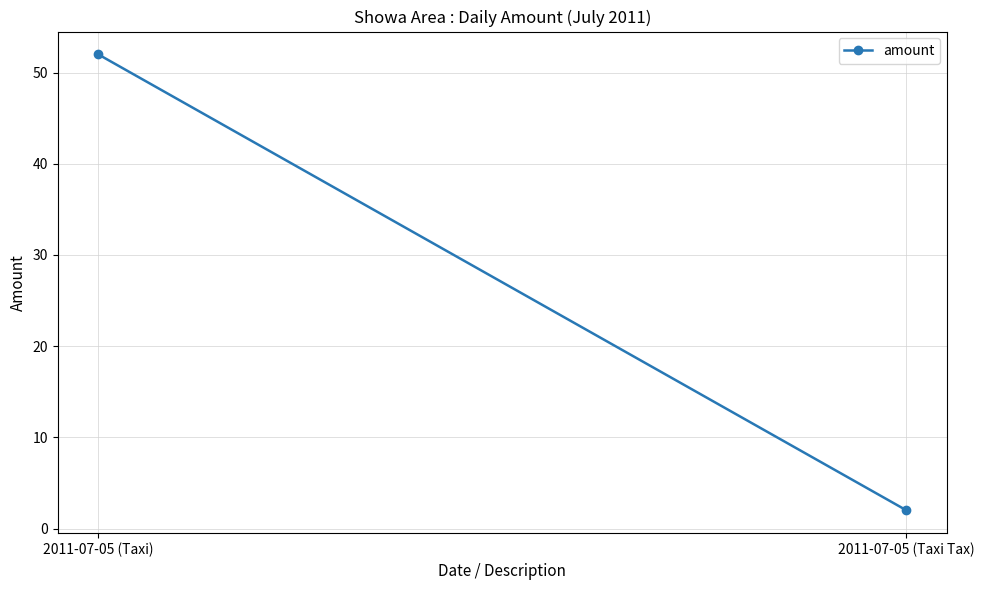

Reading left to right, transcribe all the data shown in this chart.

52	2